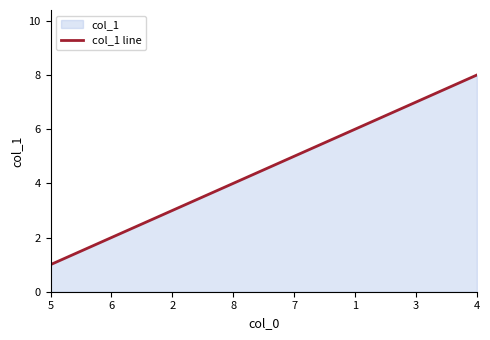

The chart shows a value of 7 at 3. True or false?

True